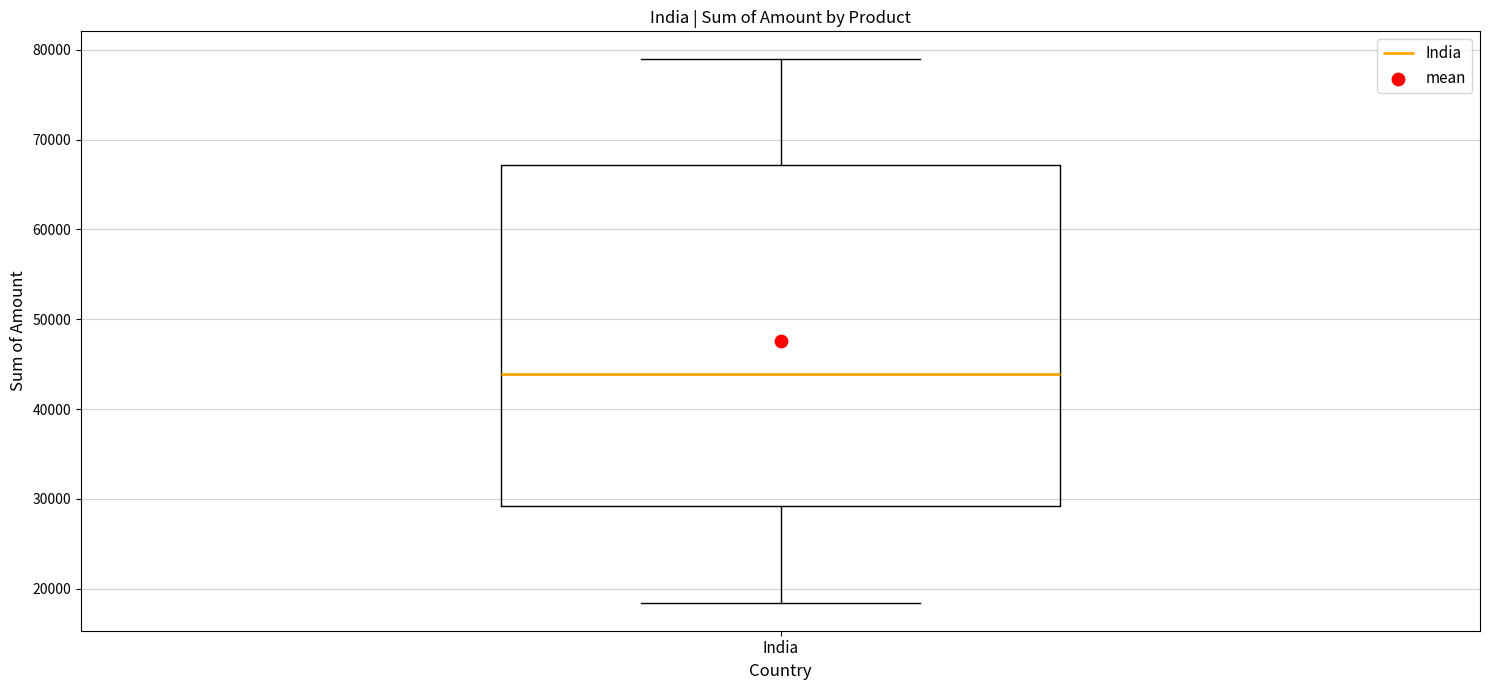

Where does the upper whisker of the box for India end on the y-axis? The values are not printed on the chart, so give them approximately, as read against the axis.

79000